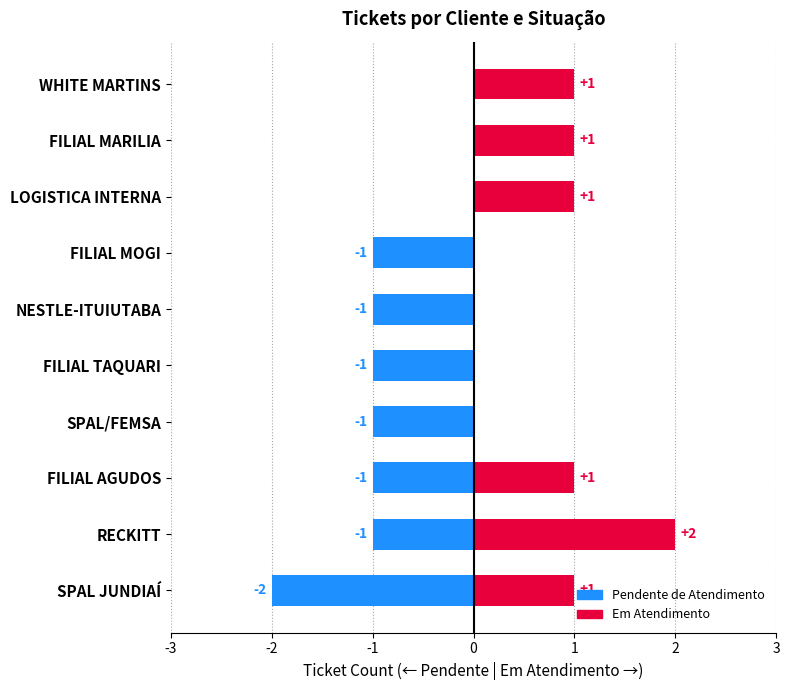

What is the value of the Pendente de Atendimento bar at the 2nd from the left?

-1